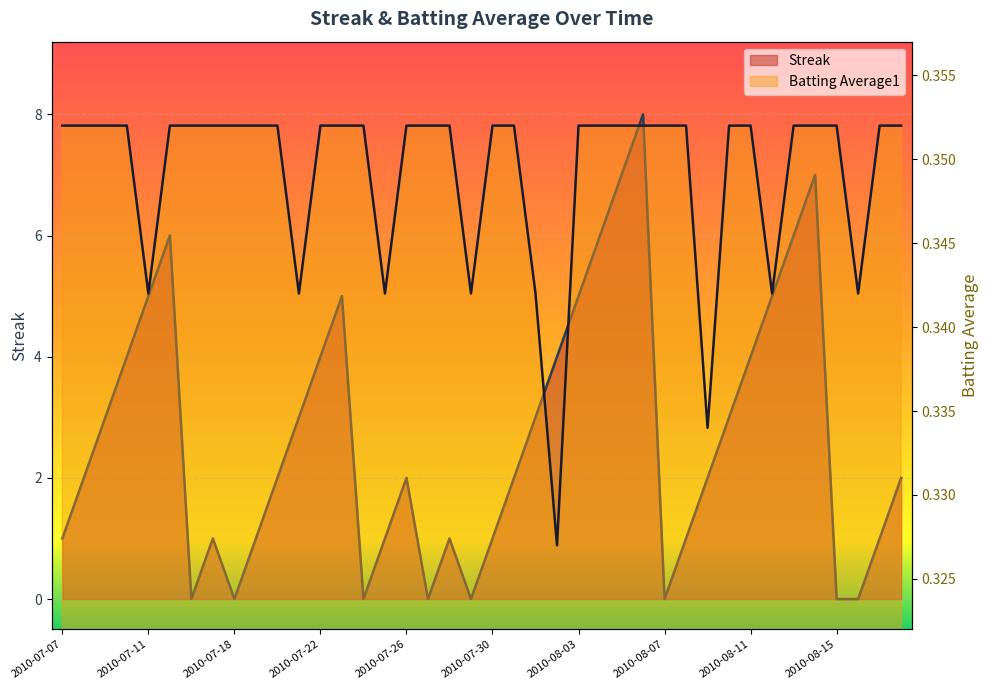

Is it true that Streak equals 6.0 at 2010-07-15?

True